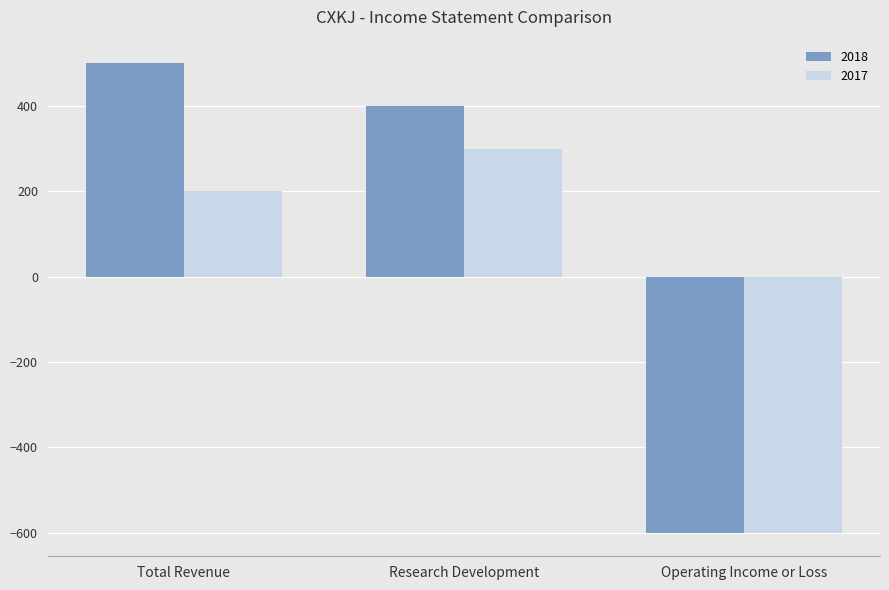

Which category has the highest value across all series?

Total Revenue